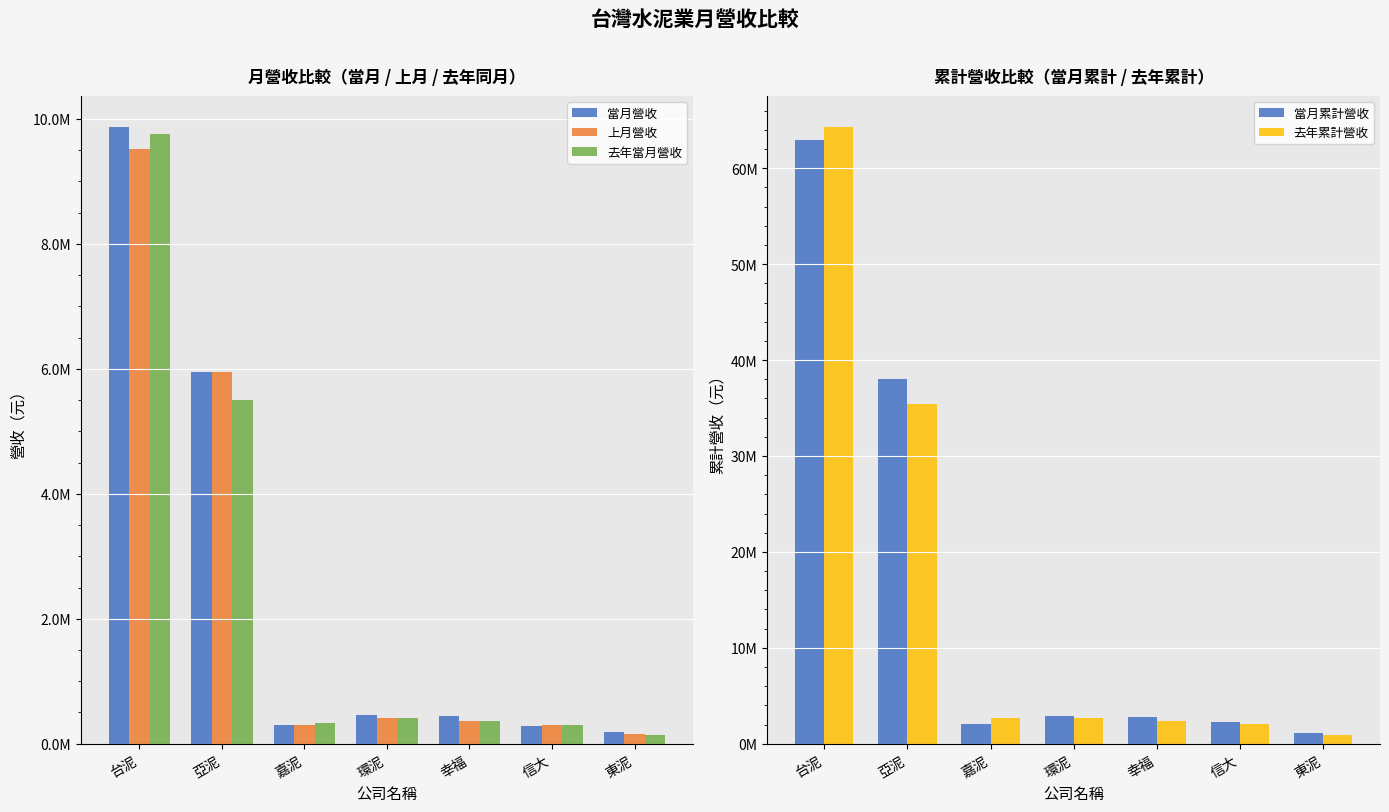

What is the sum of the 當月累計營收 values at 亞泥 and 台泥?

101054218